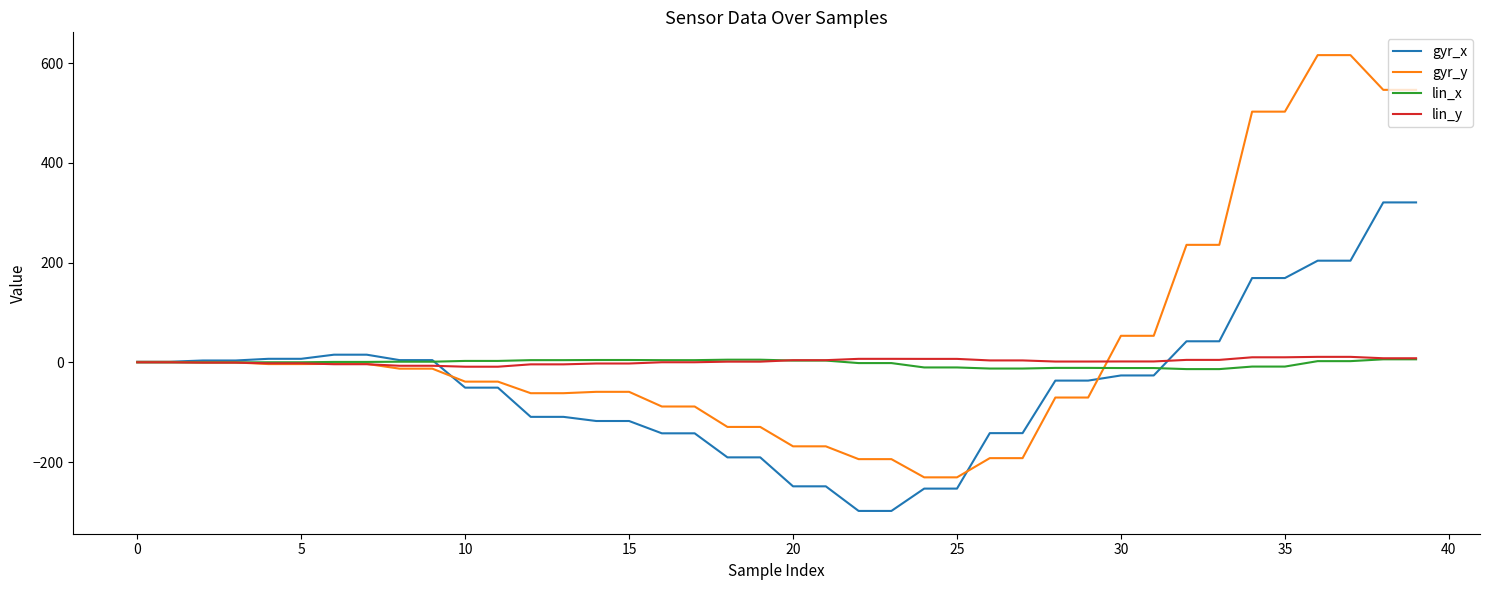

What is the maximum value shown in the chart?

616.1